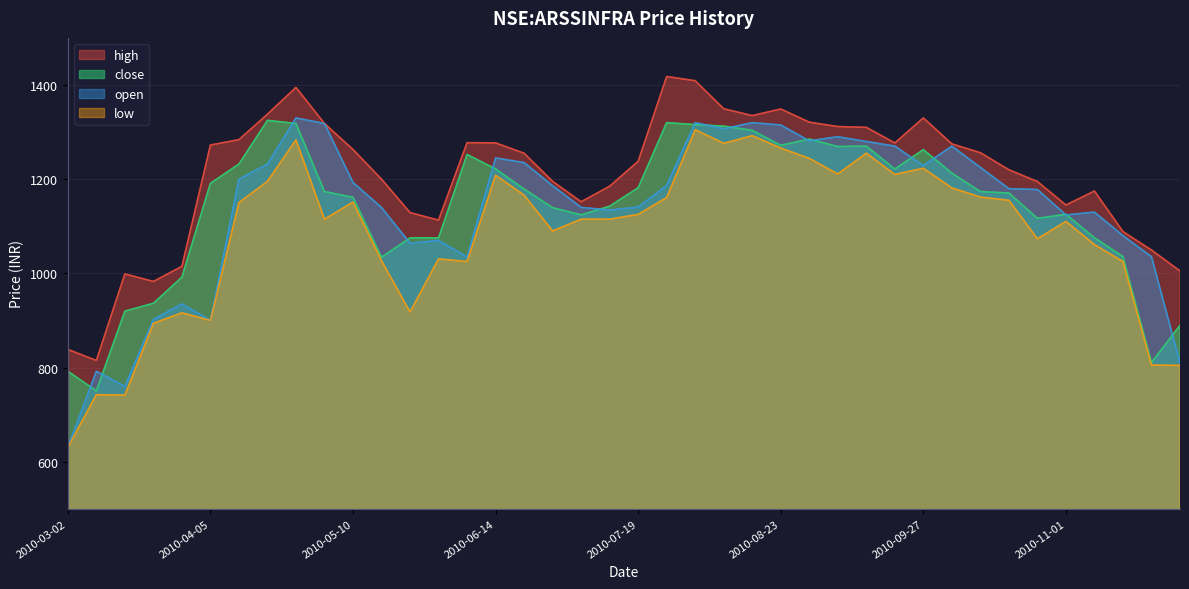

At which category is the sum across all series the highest?

2010-08-02